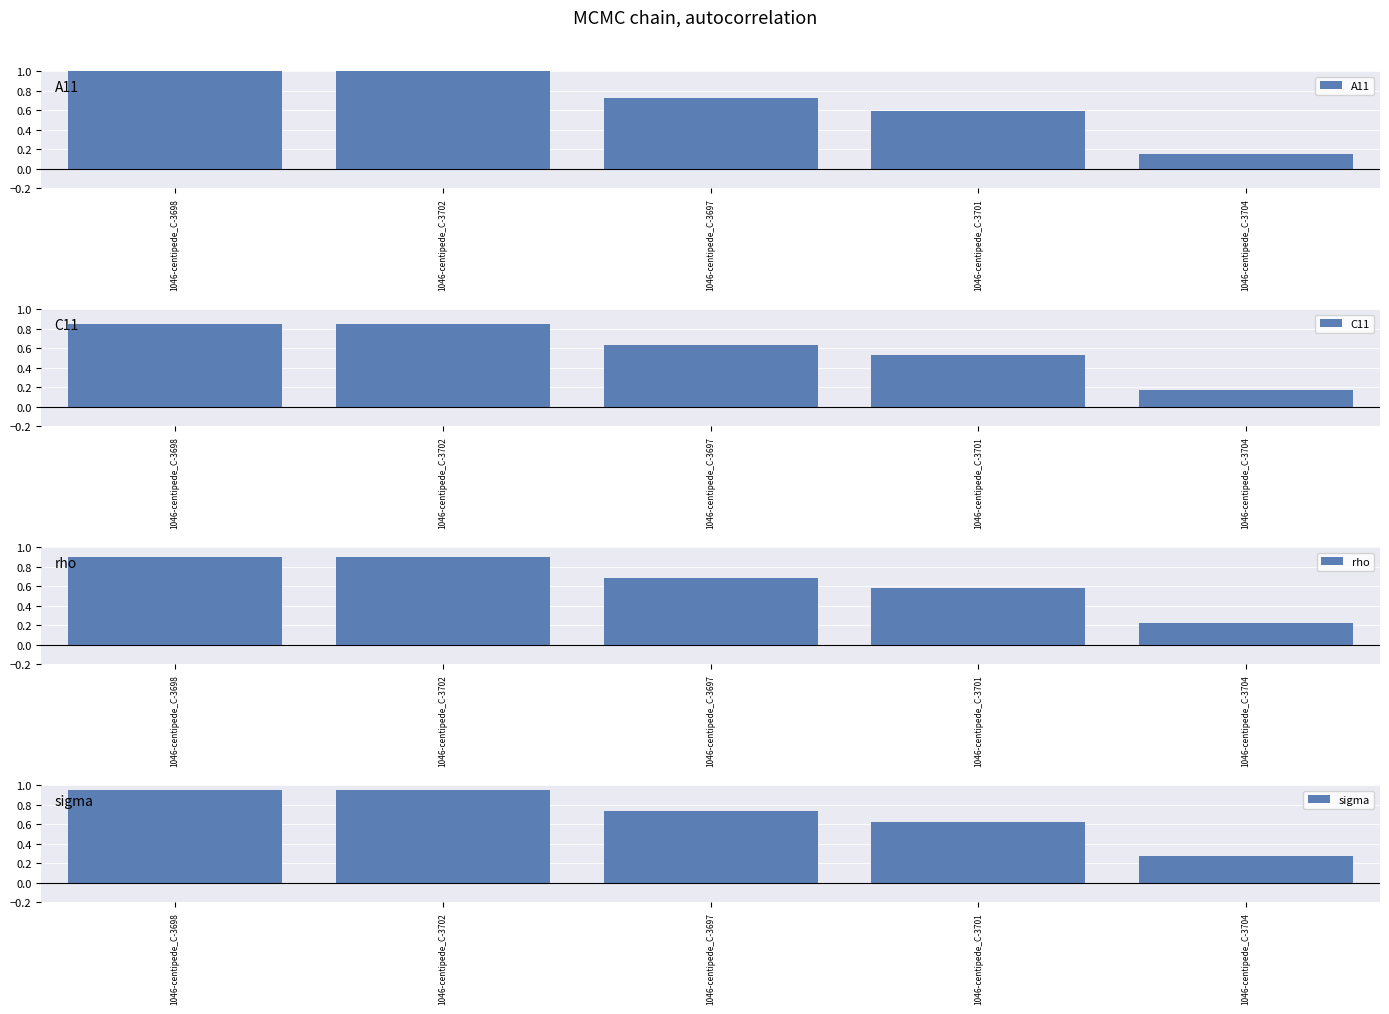

True or false: sigma has a value of 1.6 at 1046-centipede_C-3702.

False